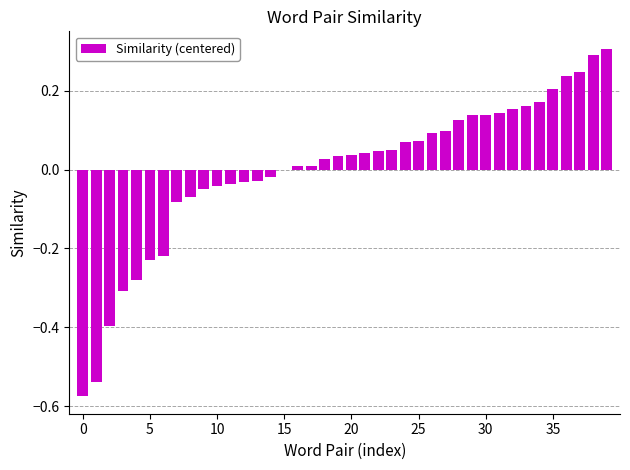

How many series are shown in this chart?

1